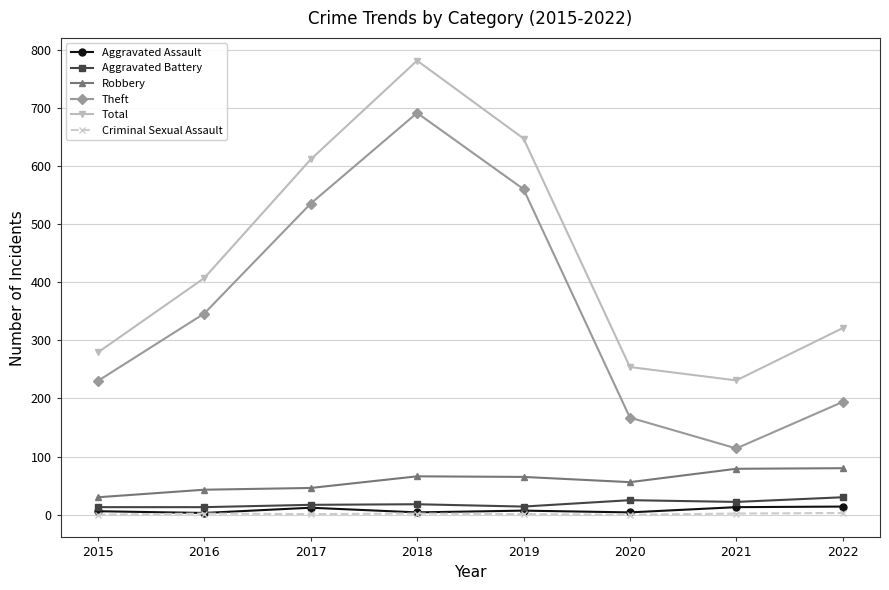

Which series has the widest spread of values?

Theft